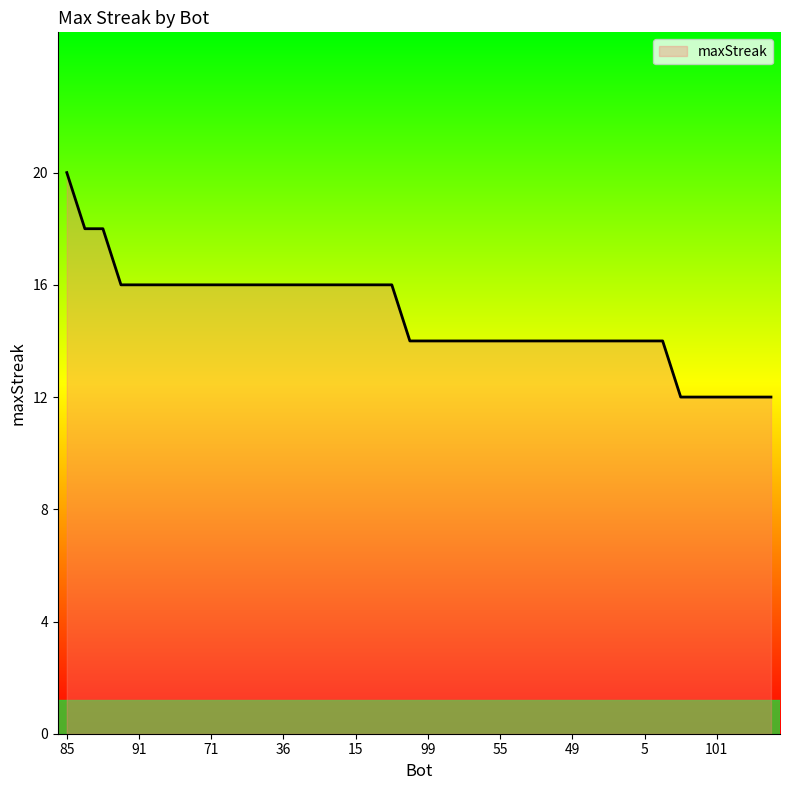

Reading left to right, what are all the values shown in this chart?

20	18	18	16	16	16	16	16	16	16	16	16	16	16	16	16	16	16	16	14	14	14	14	14	14	14	14	14	14	14	14	14	14	14	12	12	12	12	12	12